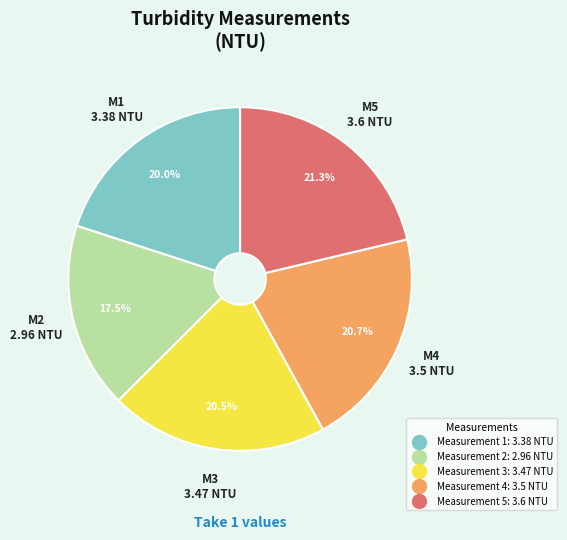

Does any single category account for the majority?

No